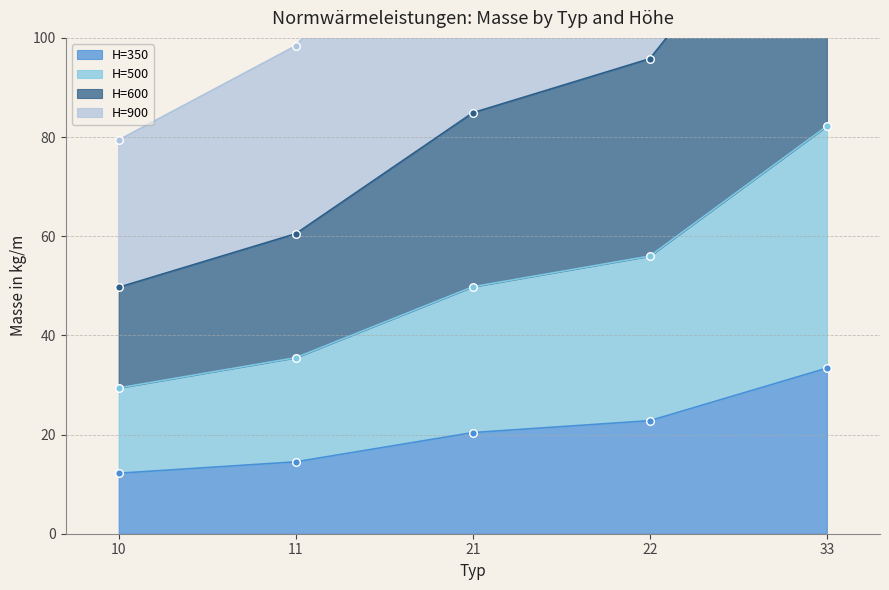

The value of H=350 at 11 is 8.8. True or false?

False